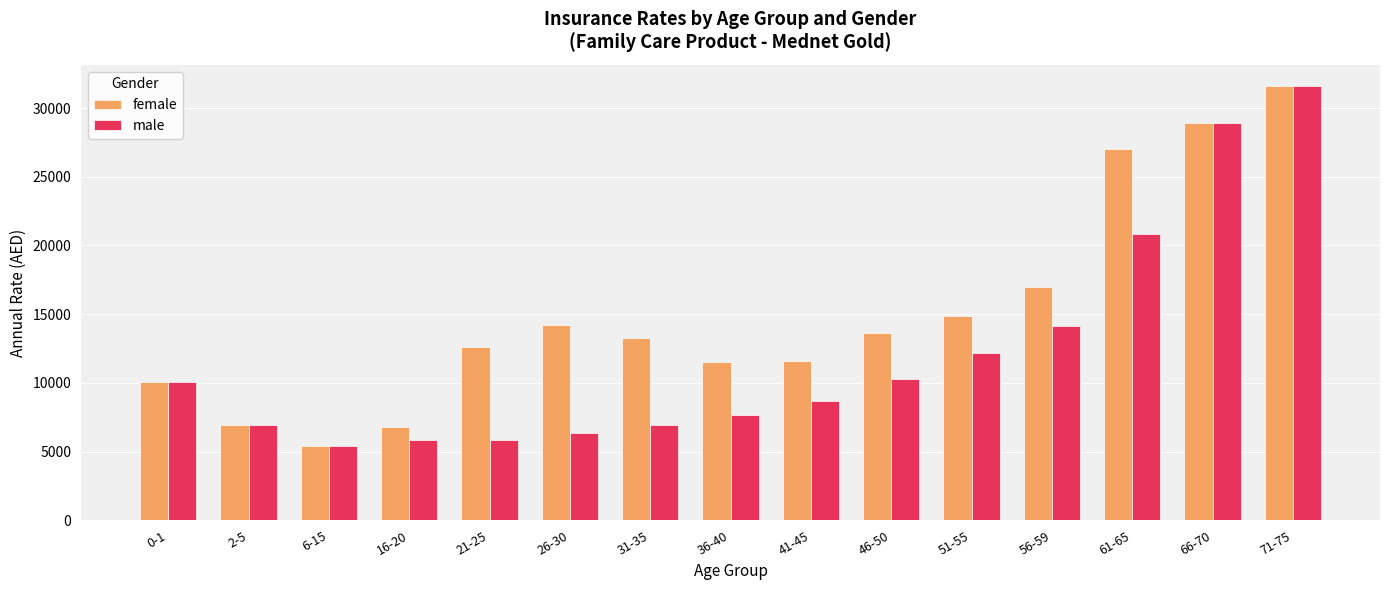

How many bars are there in each group?

2